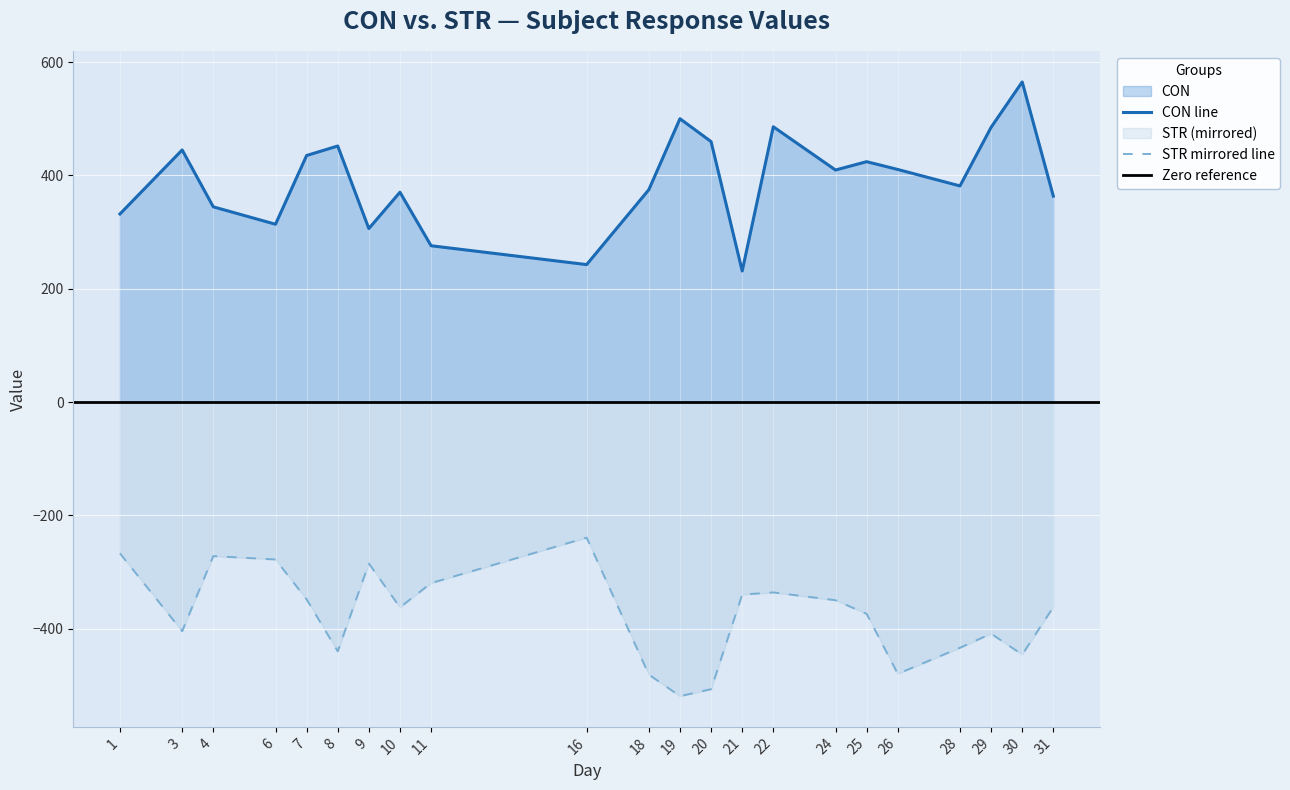

What is the total value across all series at 22?

150.1